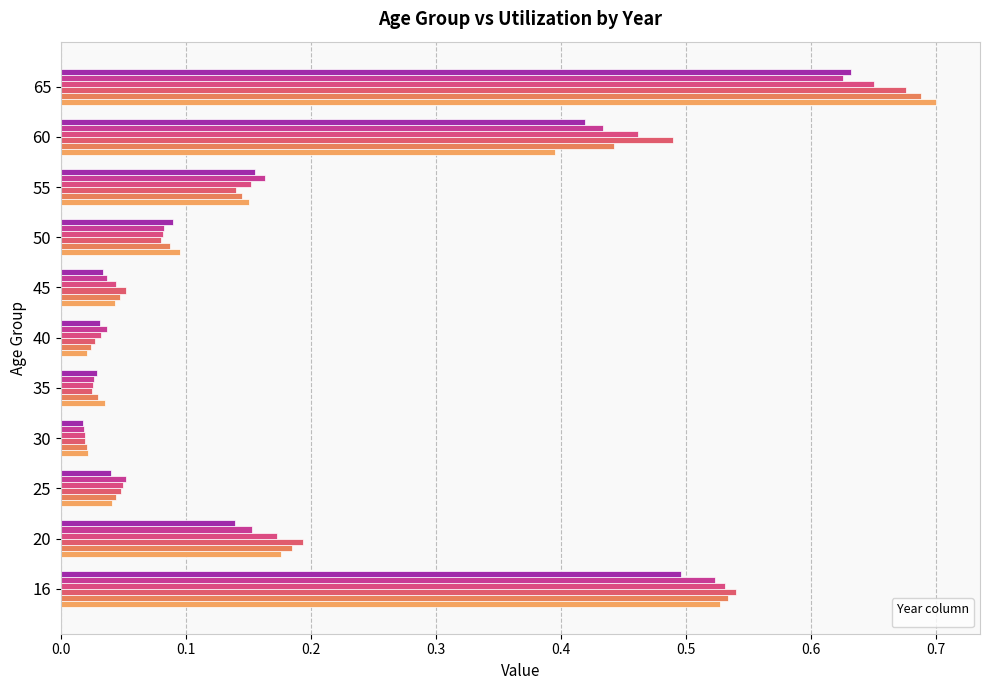

Between 16 and 35, which is larger?

16